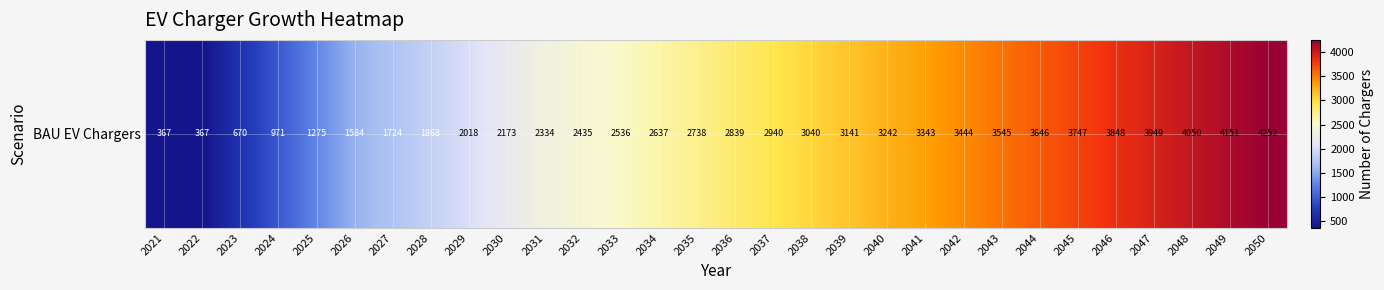

What is the approximate value at 2047?

3949.0